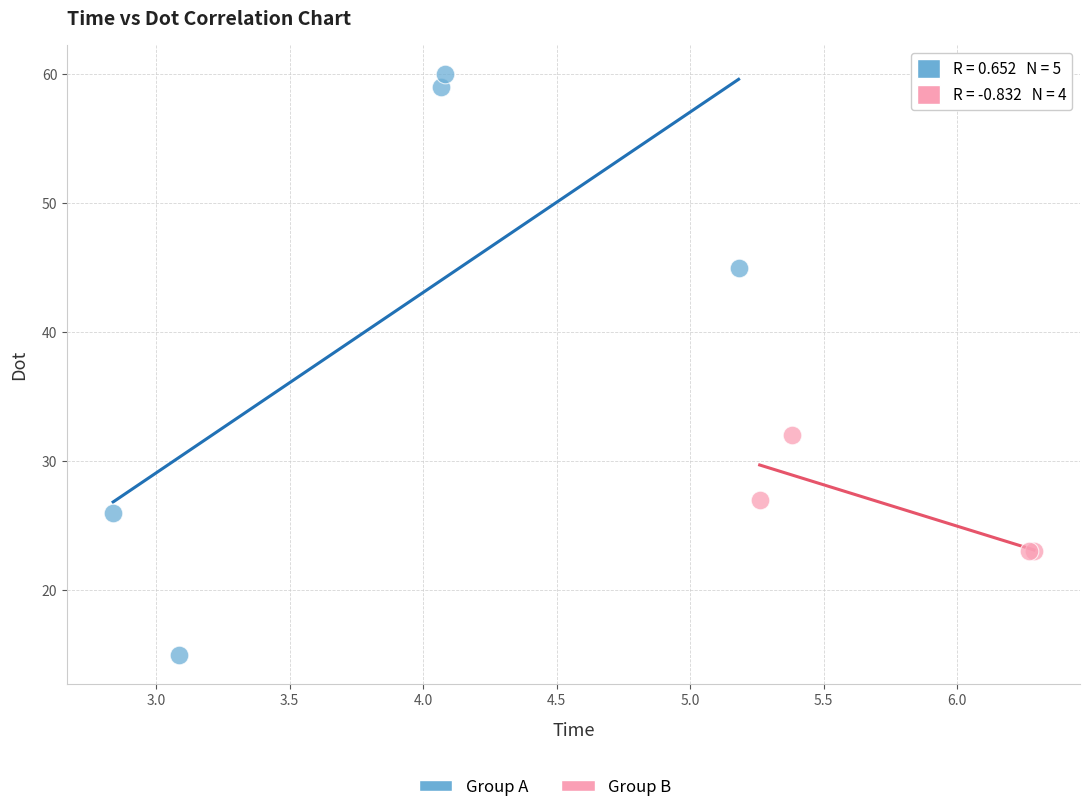

Which series has the widest spread of Y values?

Group A